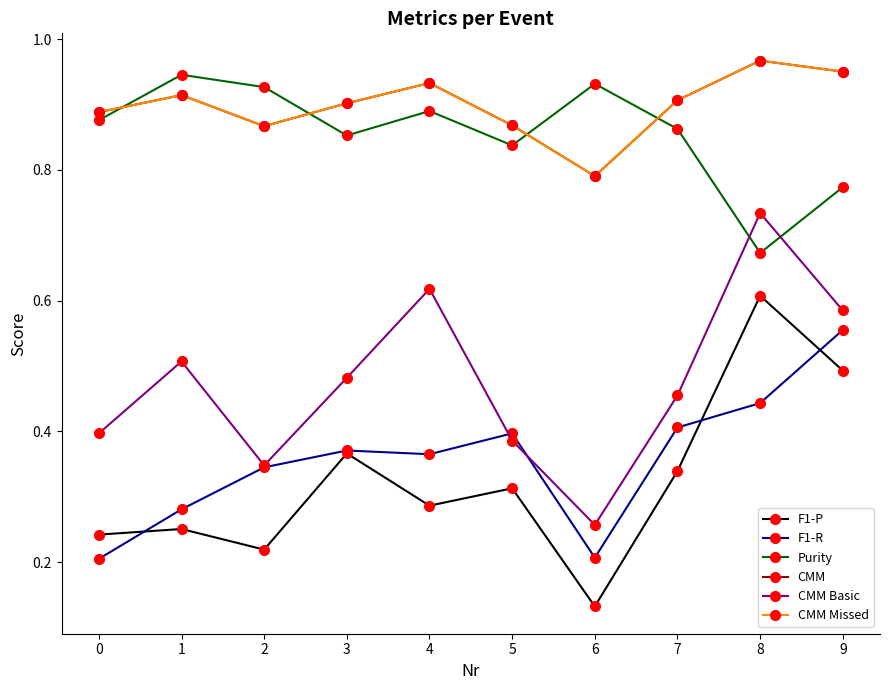

Is this an area chart (filled region under the line)?

No